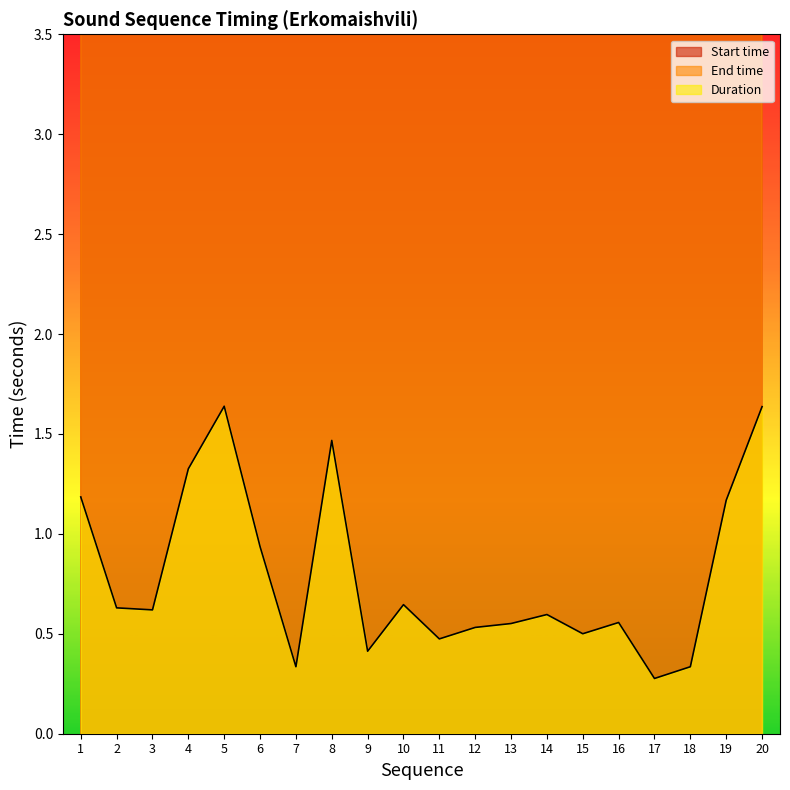

The Start time series shows 11.7 at 9. True or false?

False